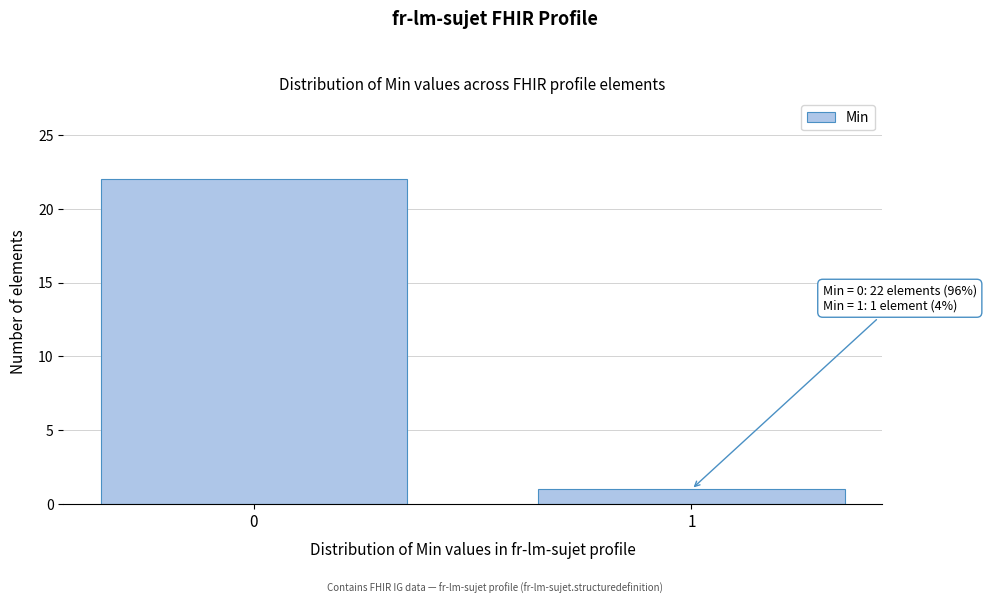

Reading left to right, list all the values displayed in this chart.

0=22	1=1